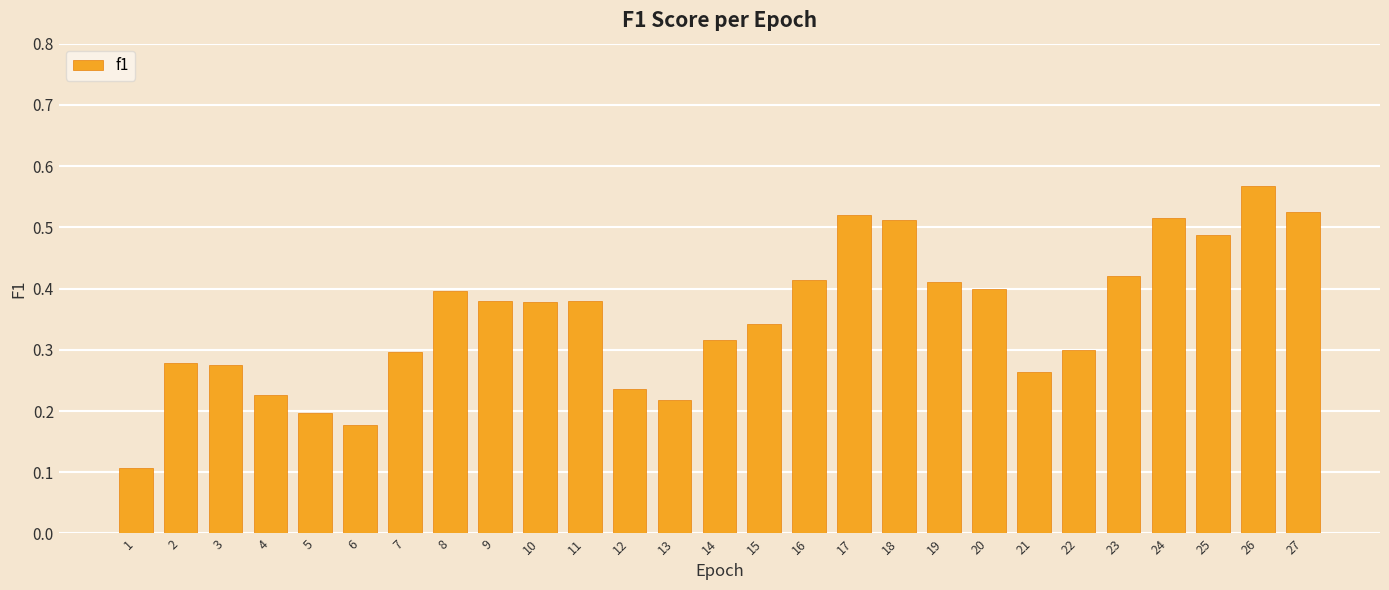

Which label corresponds to the largest value in the chart?

26